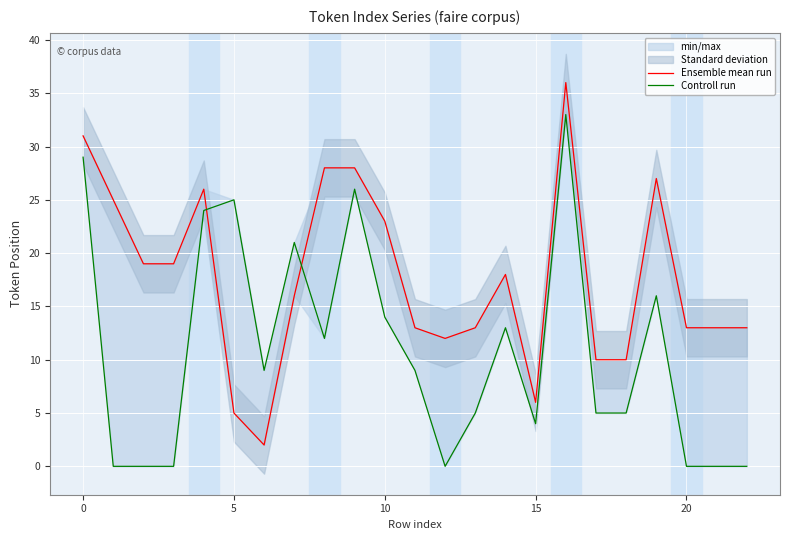

The value of Controll run at 22 is 0. True or false?

True